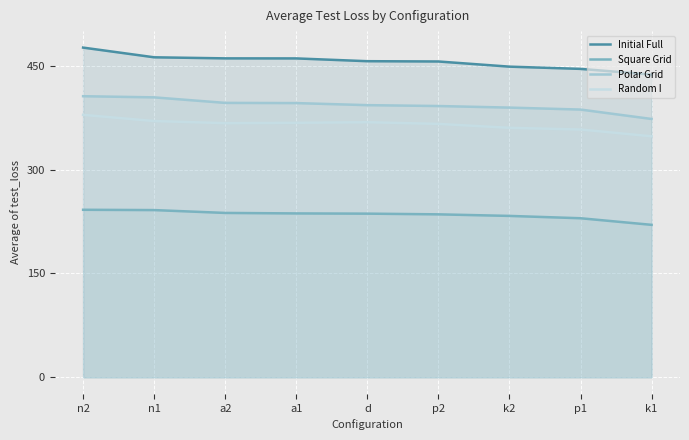

Reading left to right, transcribe all the data shown in this chart.

Initial Full: n2=476.3	n1=462.3	a2=460.7	a1=460.7	d=456.7	p2=456.2	k2=448.8	p1=445.6	k1=437.3
Square Grid: n2=242.0	n1=241.6	a2=237.5	a1=236.8	d=236.4	p2=235.4	k2=233.2	p1=229.8	k1=220.3
Polar Grid: n2=406.1	n1=404.4	a2=396.4	a1=396.1	d=393.2	p2=391.9	k2=389.6	p1=386.8	k1=373.2
Random I: n2=379.2	n1=370.2	a2=367.2	a1=367.6	d=368.5	p2=366.1	k2=360.4	p1=358.0	k1=348.2